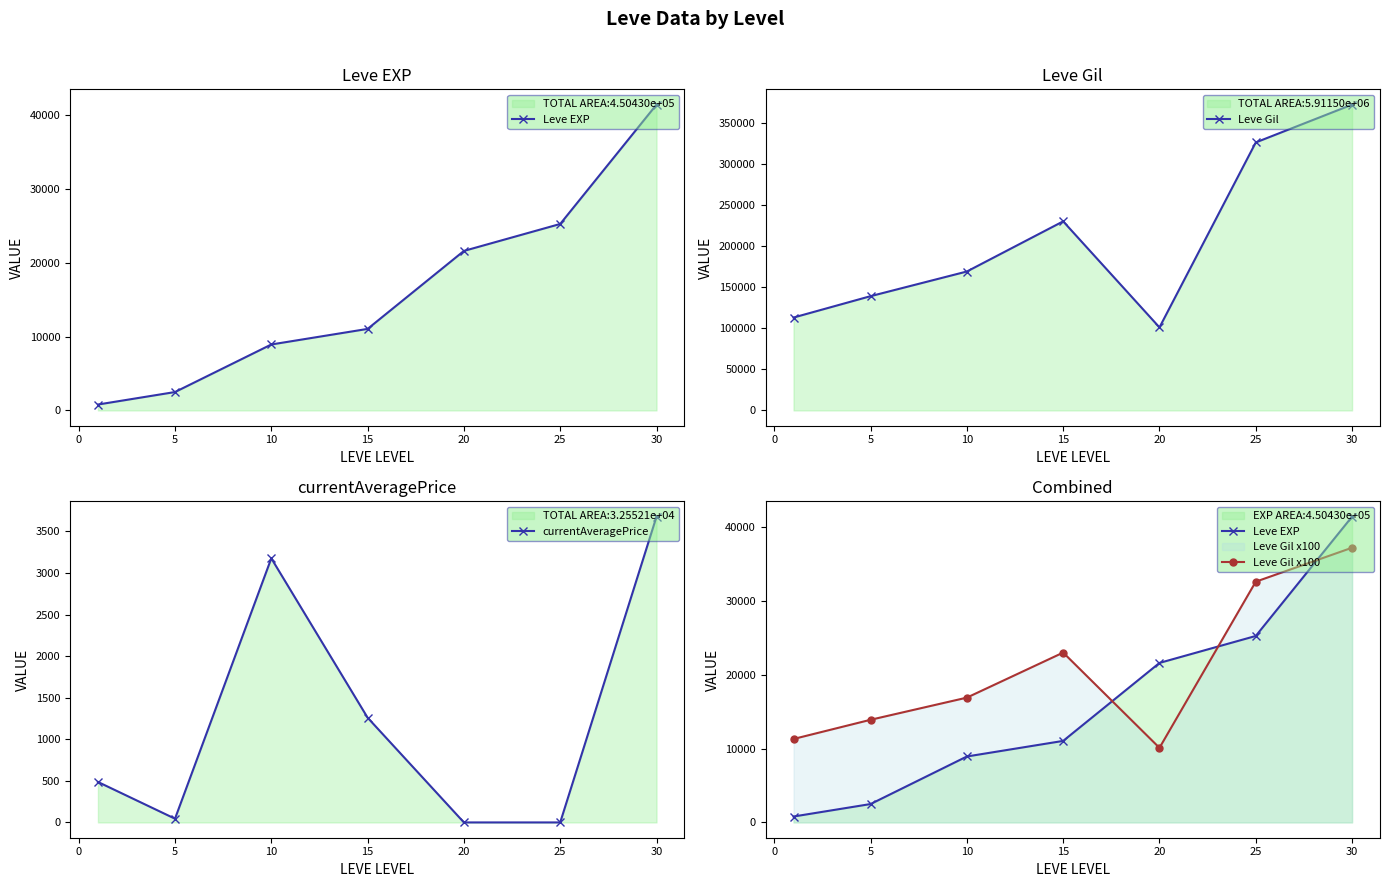

True or false: Leve Gil has more than 0 interior local peaks.

True